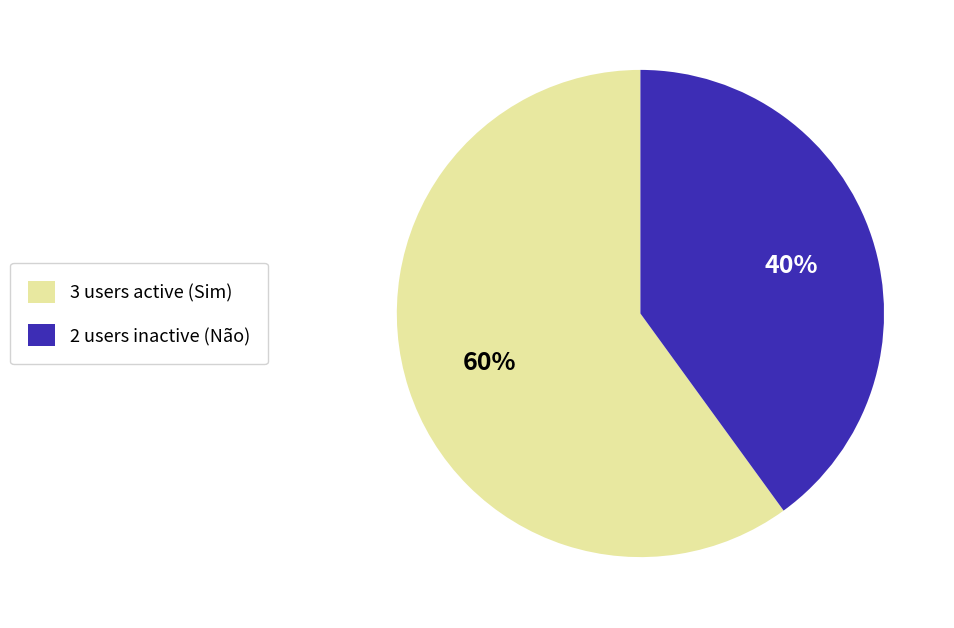

To the nearest percent, what is the difference between the largest and smallest slice percentages?

20%